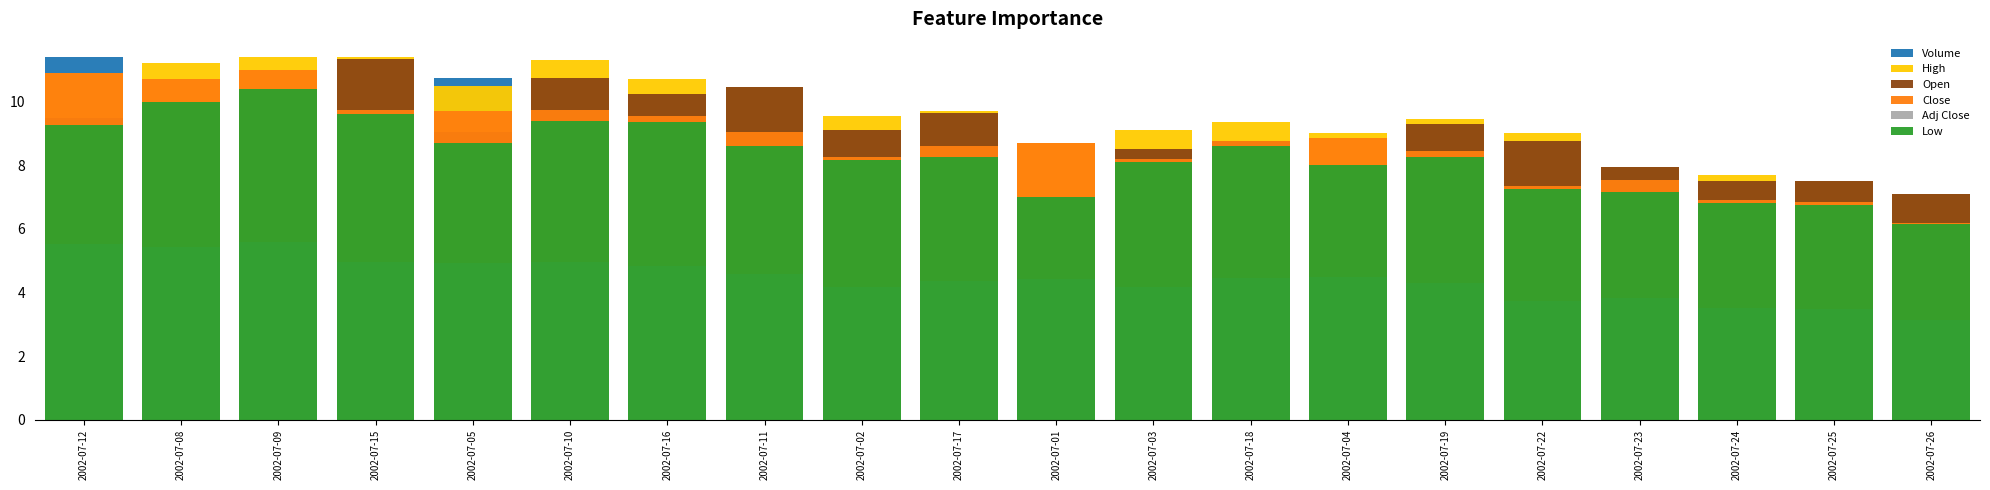

Which series has the widest spread of values?

Volume